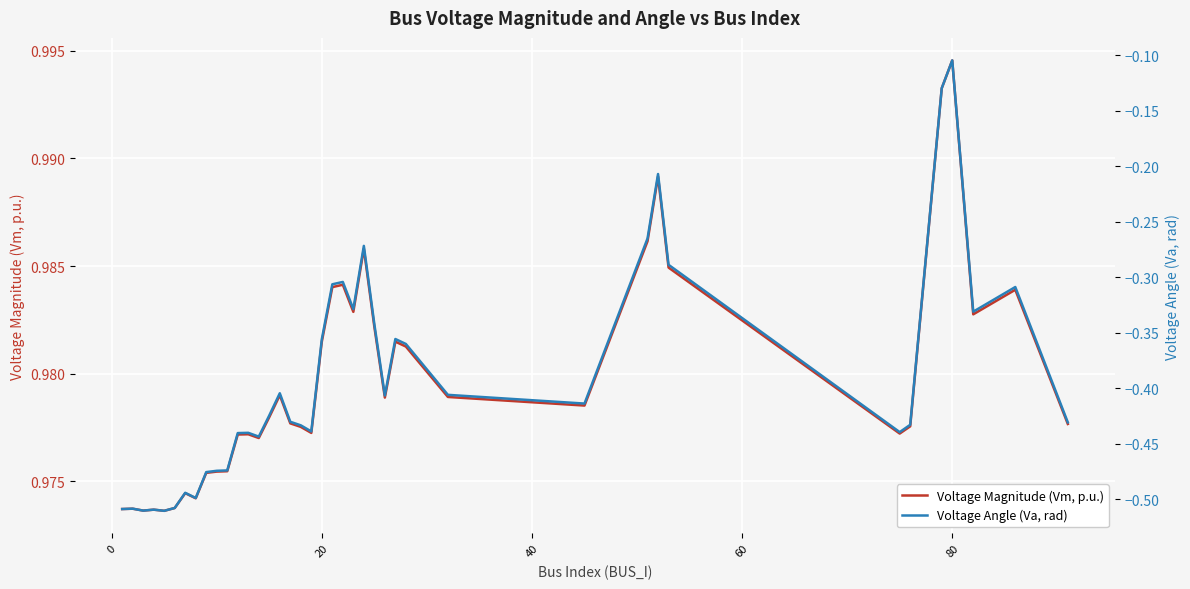

What is the difference between the maximum and minimum values in the Voltage Angle (Va, rad) series?

0.4